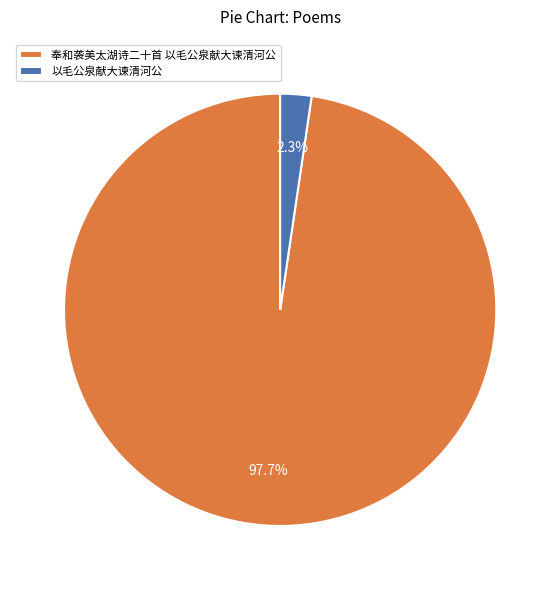

How many slices are in this pie chart?

2